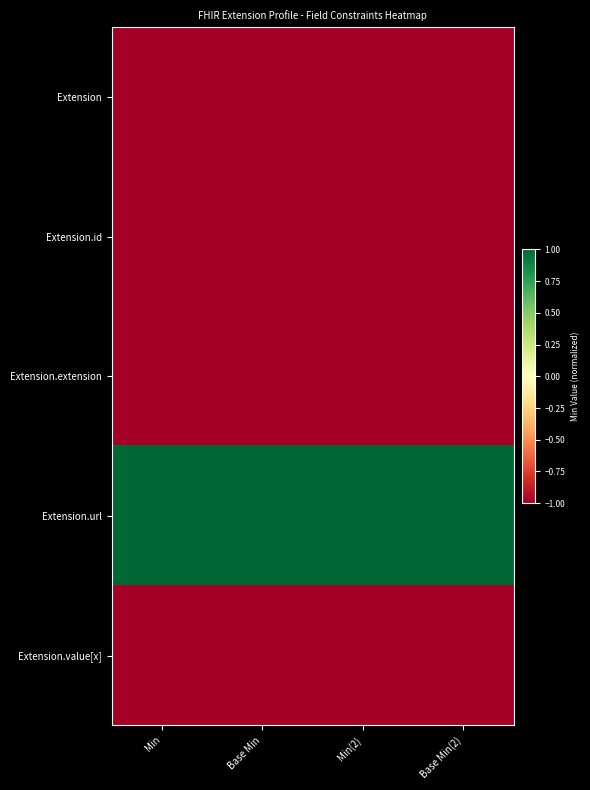

At which category is the sum across all series the highest?

Min